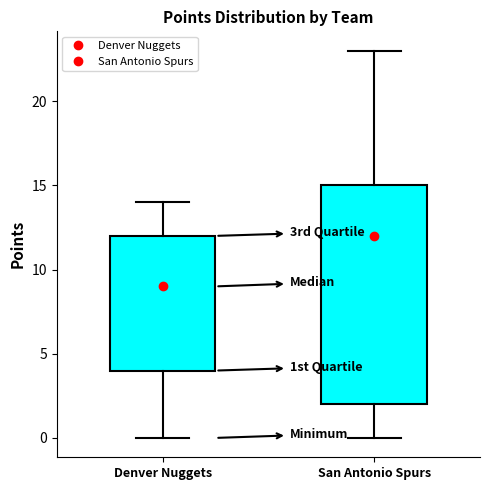

Comparing the boxes themselves (not the whiskers), which one is the tallest?

San Antonio Spurs